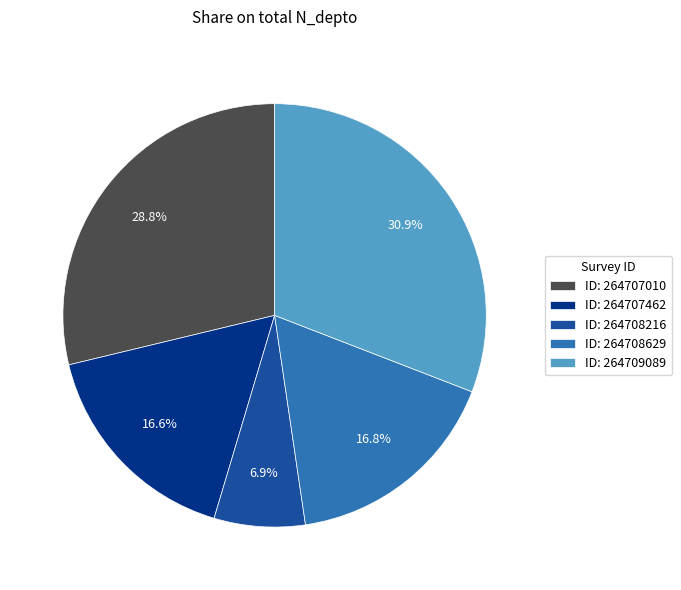

Which slice is the largest?

ID: 264709089